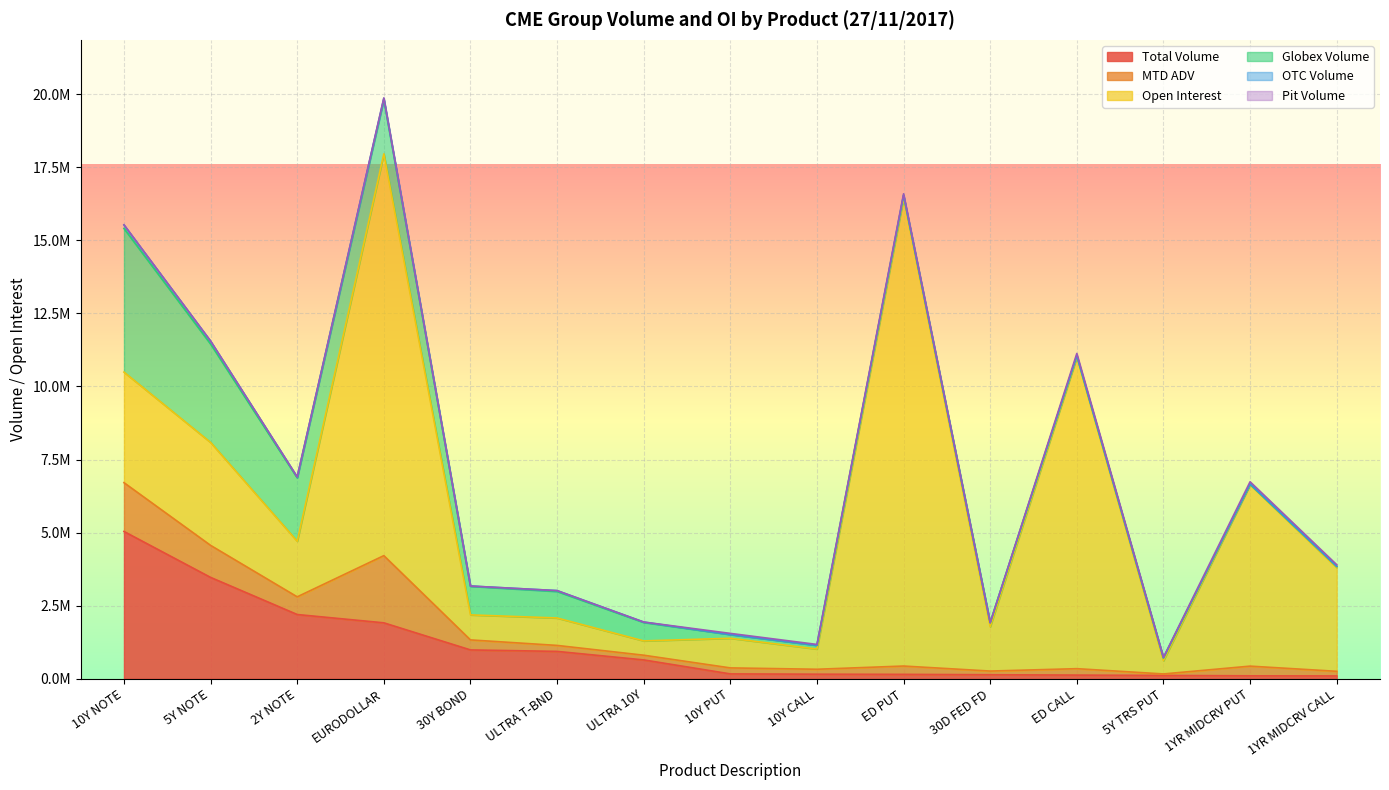

Does the chart display data point markers on the line(s)?

No